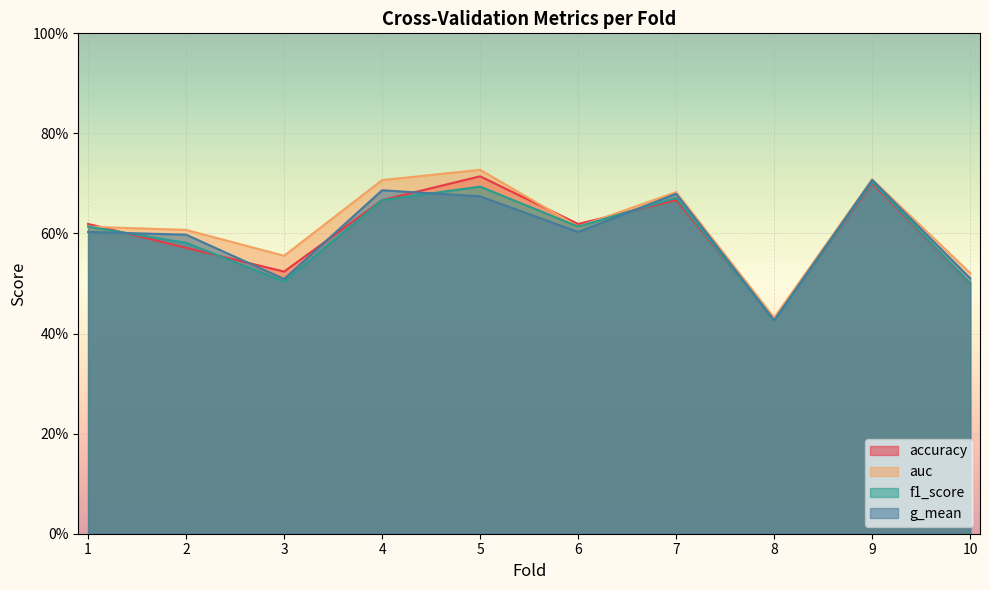

How many accuracy values are between 0 and 1?

10